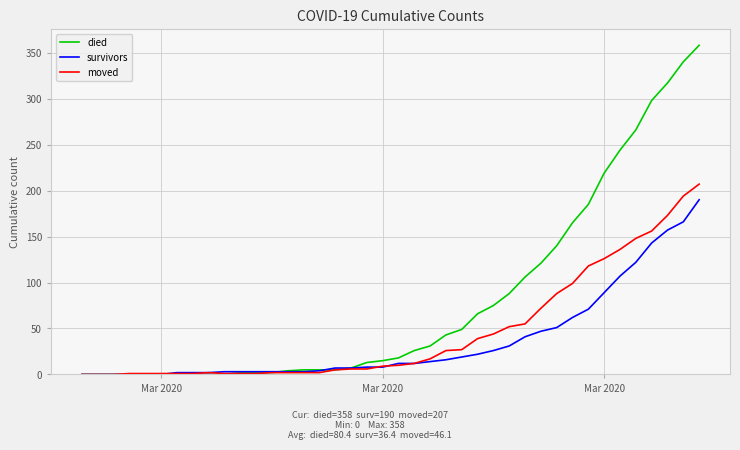

List the series in order of their peak value, lowest first.

survivors, moved, died